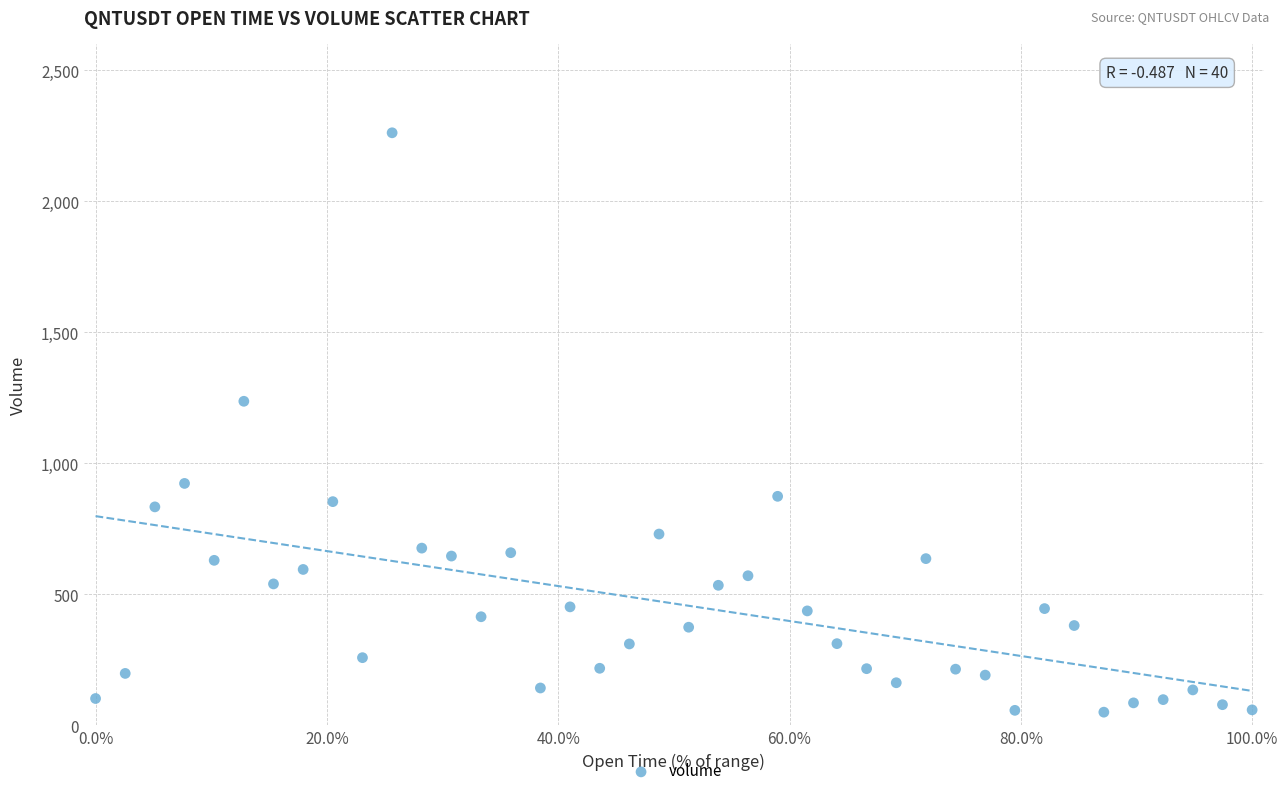

What is the range of Y values (max minus min)?

2211.2